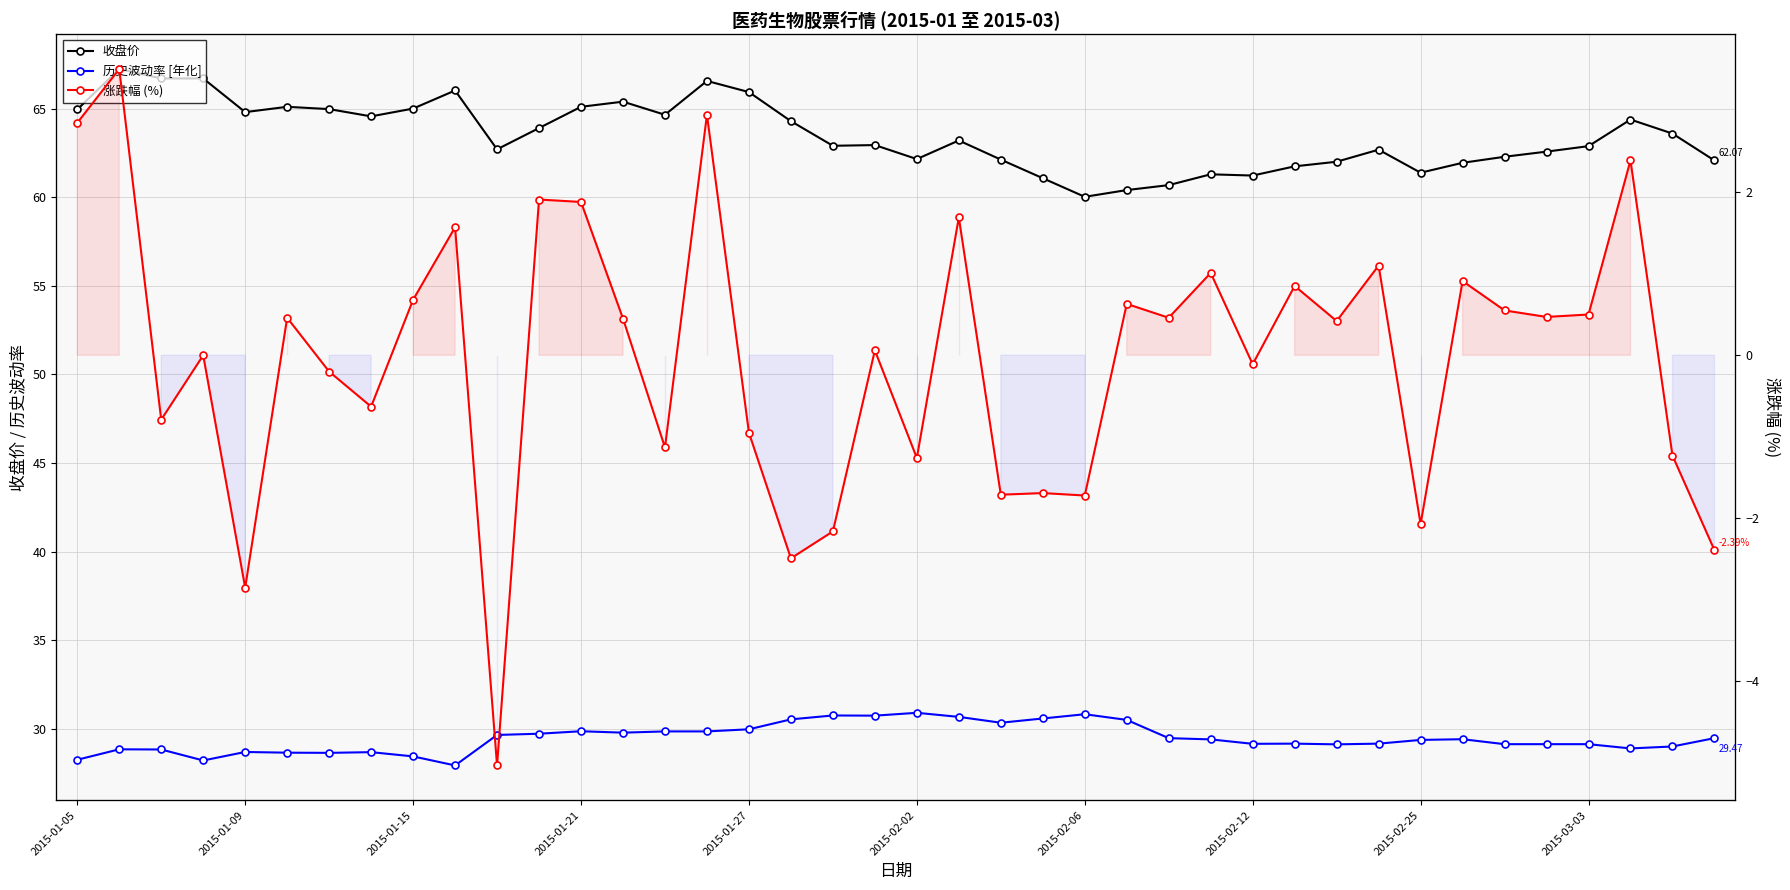

Reading left to right, extract all data points from this chart.

收盘价: 65.0	67.2	66.7	66.7	64.8	65.1	65.0	64.6	65.0	66.0	62.7	63.9	65.1	65.4	64.7	66.6	65.9	64.3	62.9	62.9	62.1	63.2	62.1	61.1	60.0	60.4	60.7	61.3	61.2	61.7	62.0	62.7	61.4	61.9	62.3	62.6	62.9	64.4	63.6	62.1
历史波动率 [年化]: 28.2	28.8	28.8	28.2	28.7	28.6	28.6	28.7	28.4	27.9	29.6	29.7	29.9	29.8	29.9	29.9	30.0	30.5	30.8	30.7	30.9	30.7	30.3	30.6	30.8	30.5	29.5	29.4	29.1	29.2	29.1	29.2	29.4	29.4	29.1	29.1	29.1	28.9	29.0	29.5
涨跌幅 (%): 2.9	3.5	-0.8	0.0	-2.9	0.5	-0.2	-0.6	0.7	1.6	-5.0	1.9	1.9	0.5	-1.1	3.0	-0.9	-2.5	-2.2	0.1	-1.3	1.7	-1.7	-1.7	-1.7	0.6	0.5	1.0	-0.1	0.8	0.4	1.1	-2.1	0.9	0.6	0.5	0.5	2.4	-1.2	-2.4